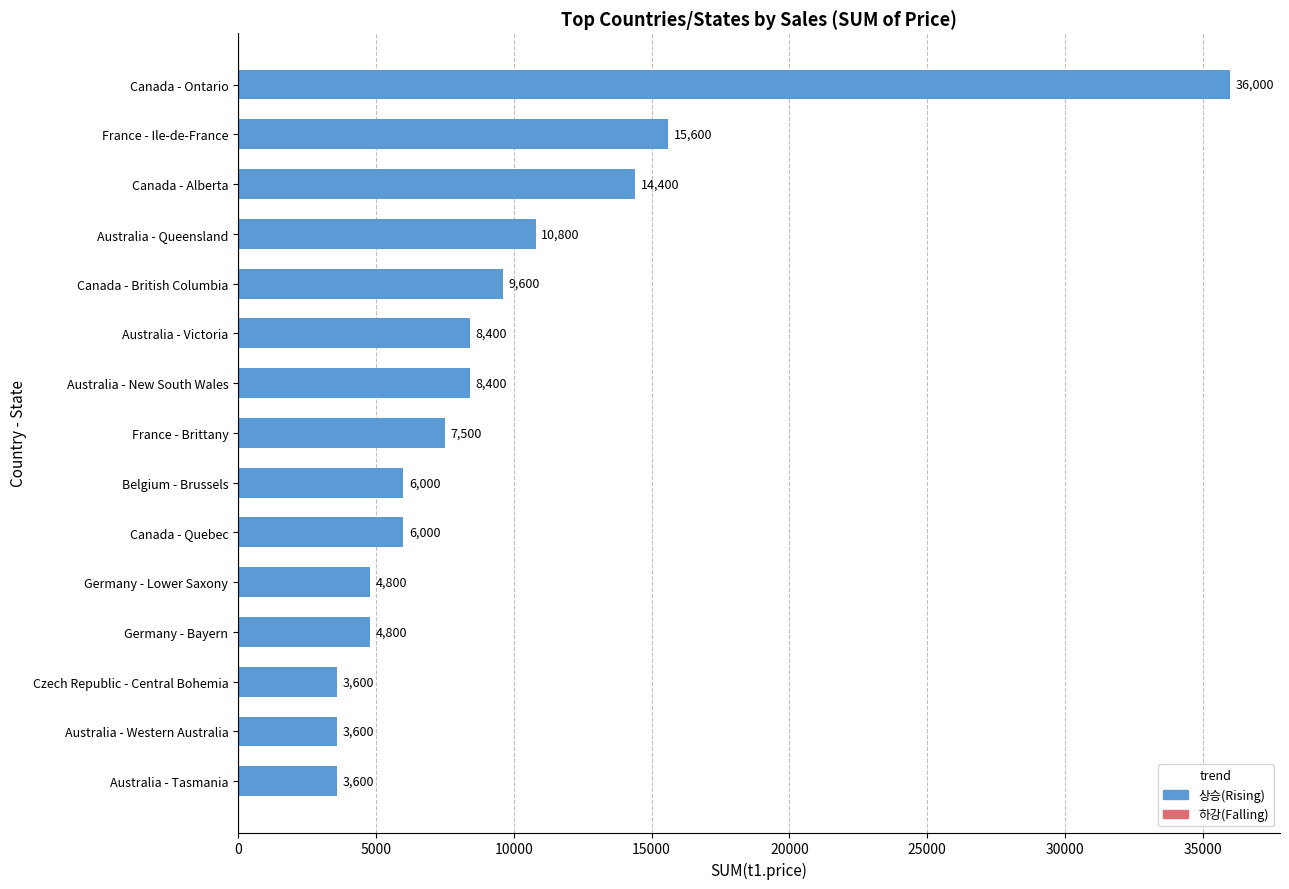

What is the smallest value displayed?

3600